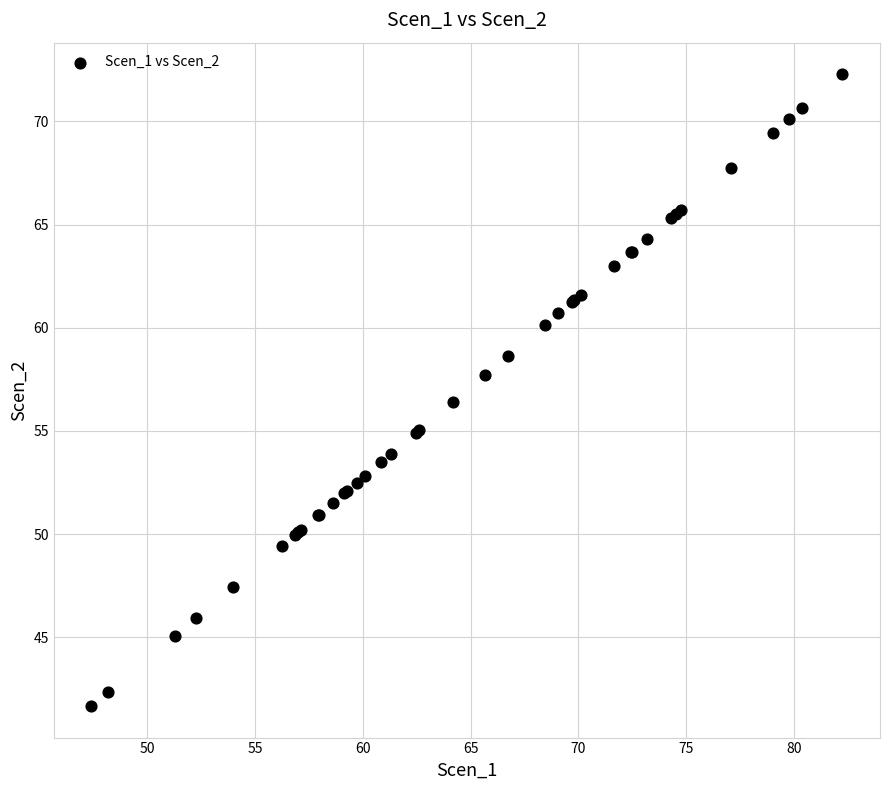

What Y value in the scatter plot is closest to 56?

56.4